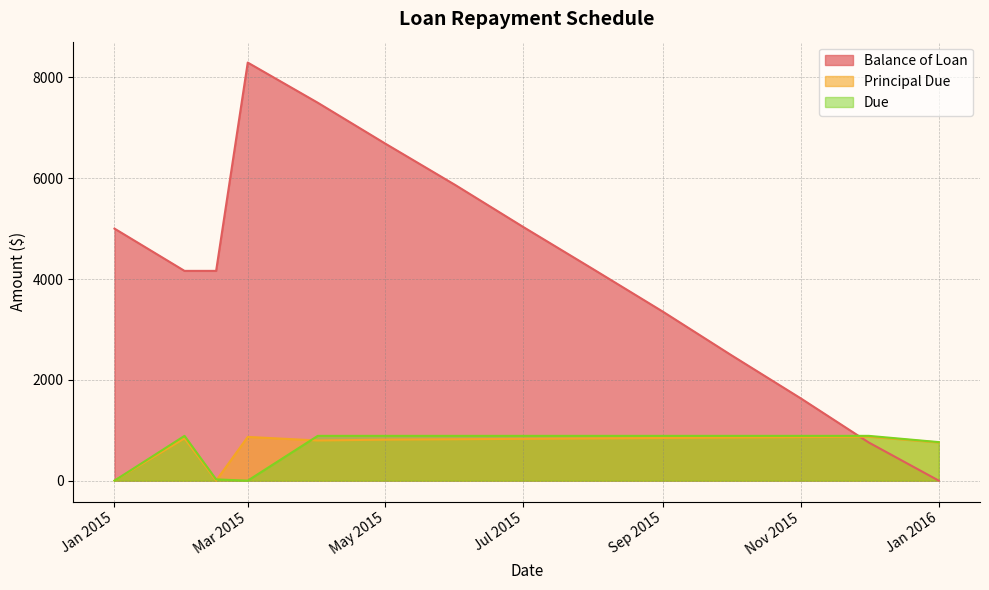

True or false: Balance of Loan has a value of 1629.0 at Nov 2015.

True